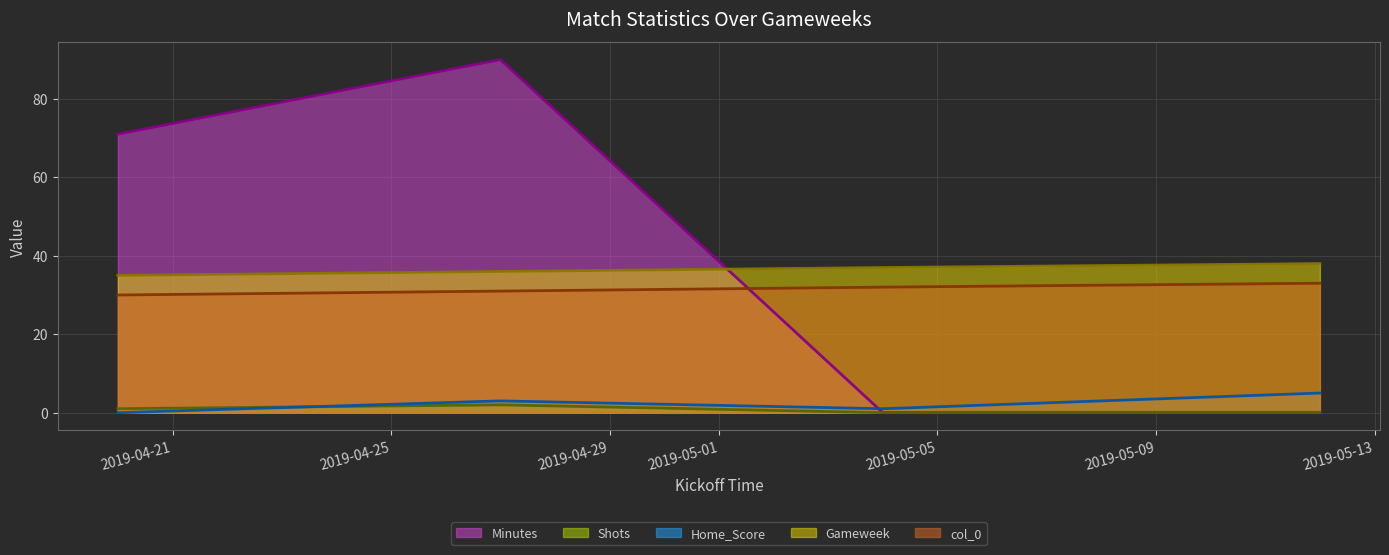

What is the maximum value shown in the chart?

90